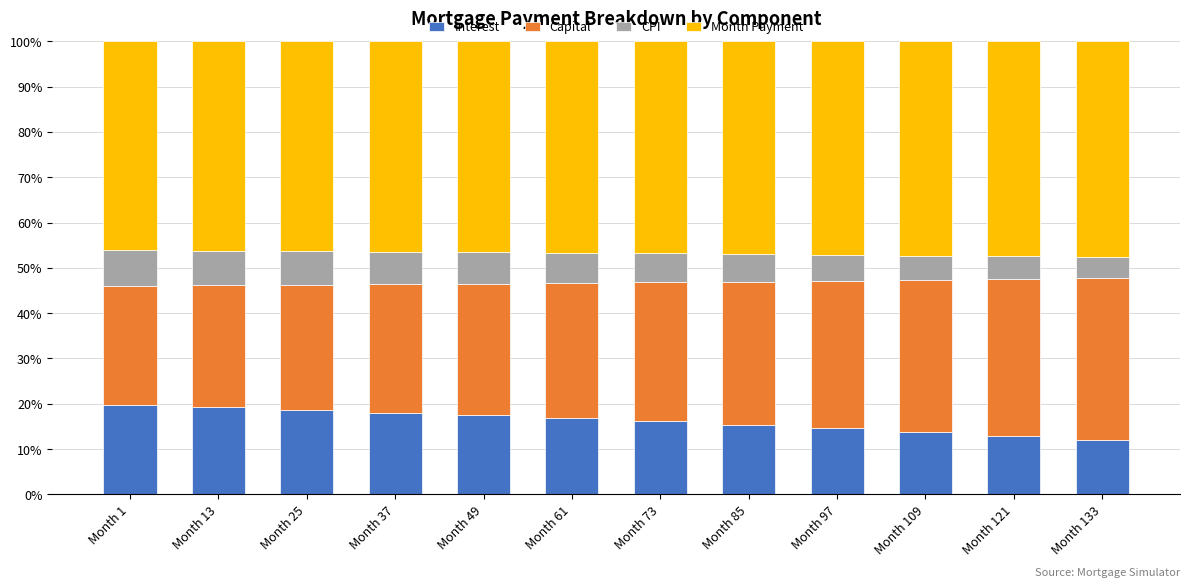

What is the lowest value of the Interest series?

12.0